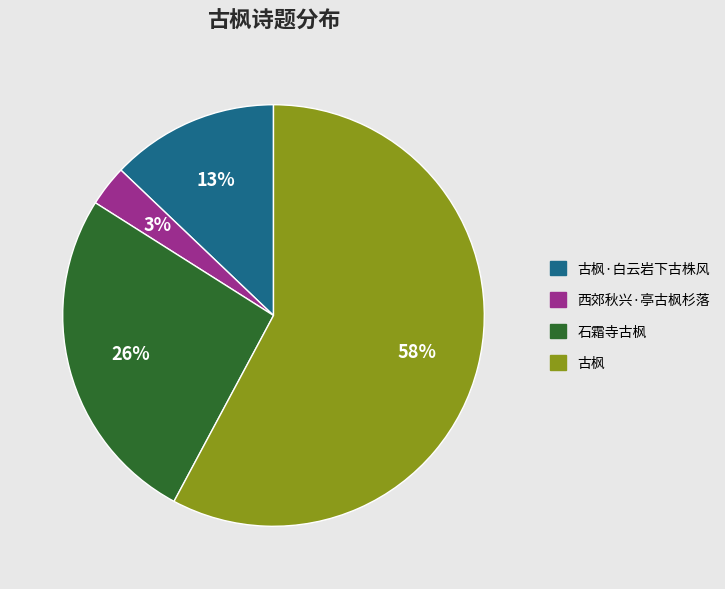

To the nearest percent, what is the difference between the largest and smallest slice percentages?

55%